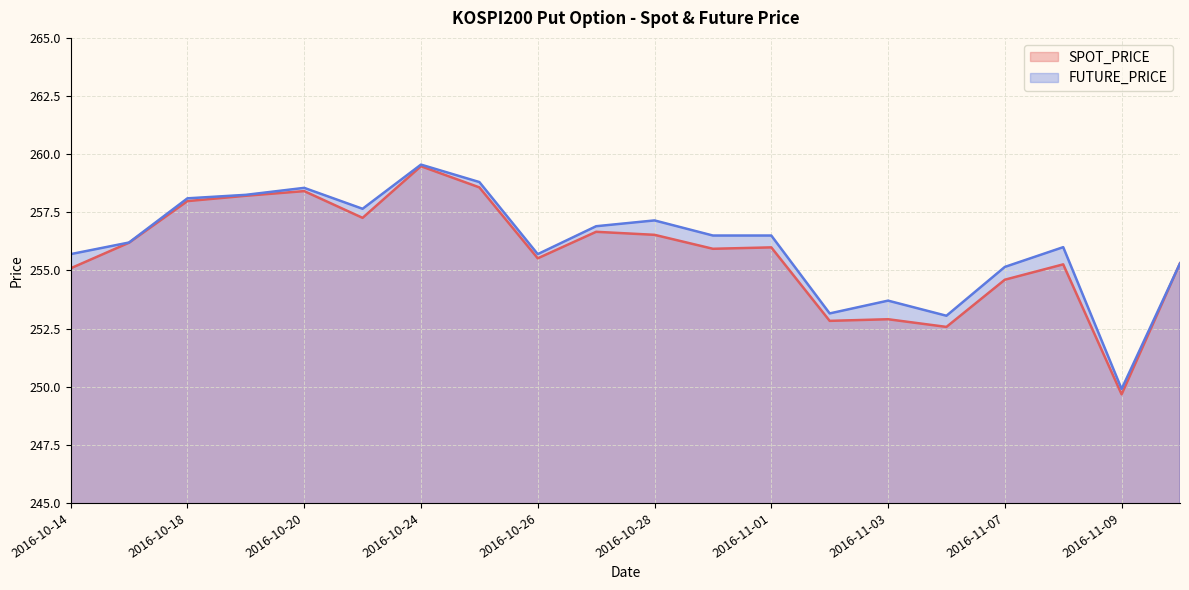

Between 2016-10-14 and 2016-11-03, which is larger?

2016-10-14